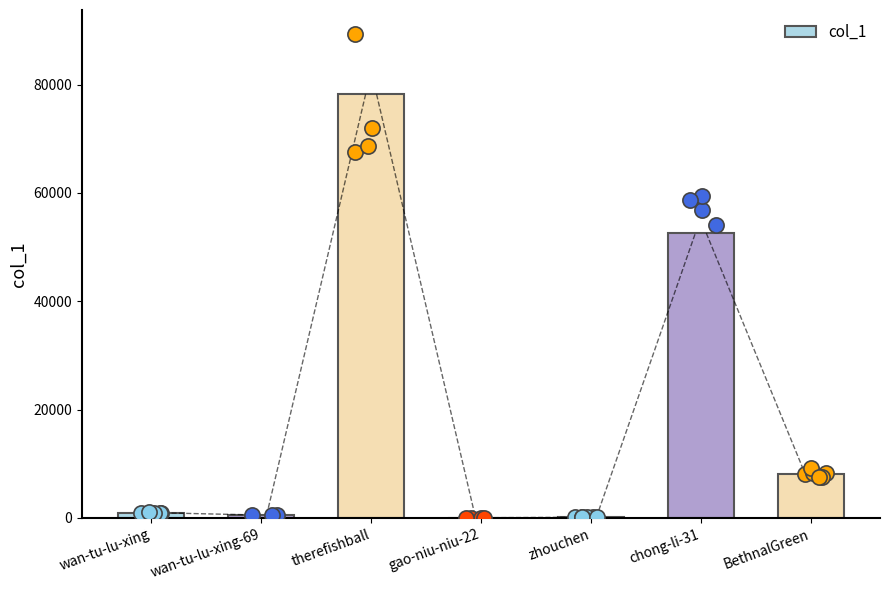

What is the change in value from therefishball to gao-niu-niu-22?

-78167